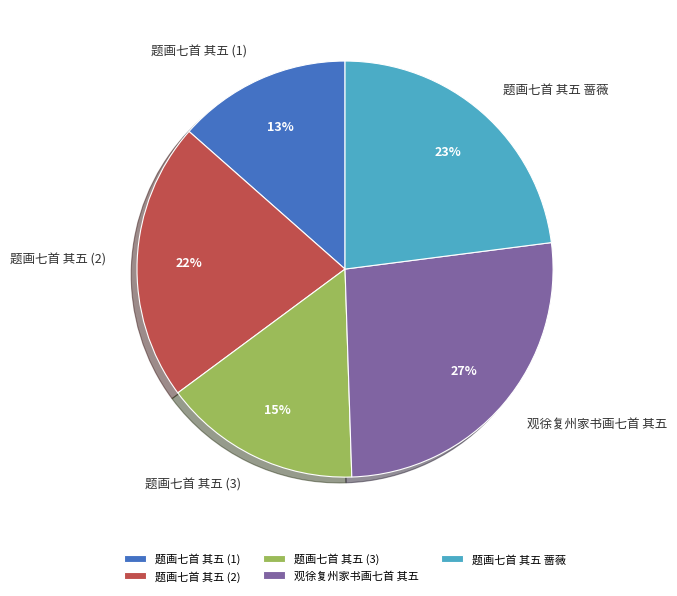

Is it true that 题画七首 其五 (3) is 15% of the pie?

True